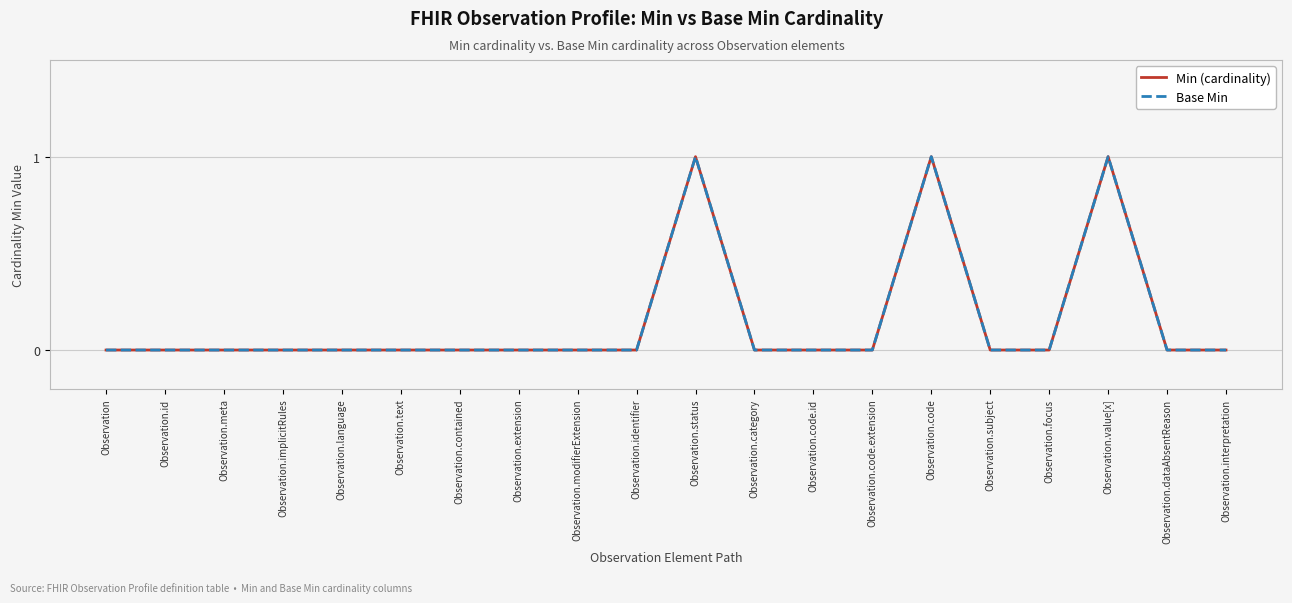

True or false: Base Min and Min (cardinality) cross at least once.

False